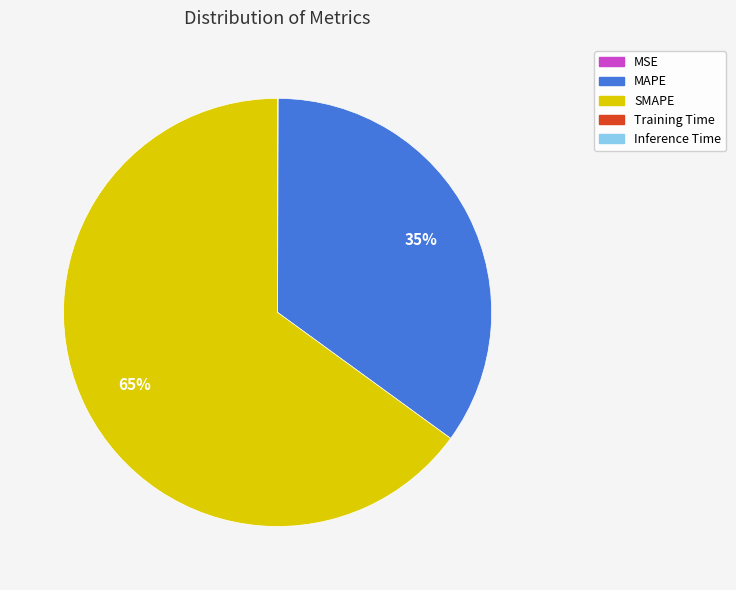

Which slice represents more than half of the pie?

SMAPE